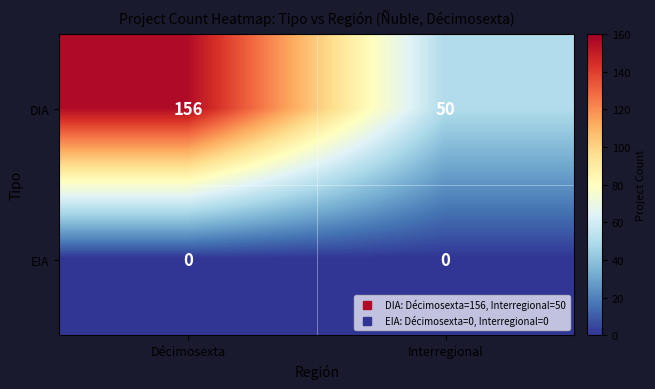

Reading left to right, transcribe all the data shown in this chart.

DIA: Décimosexta=156	Interregional=50
EIA: Décimosexta=0	Interregional=0